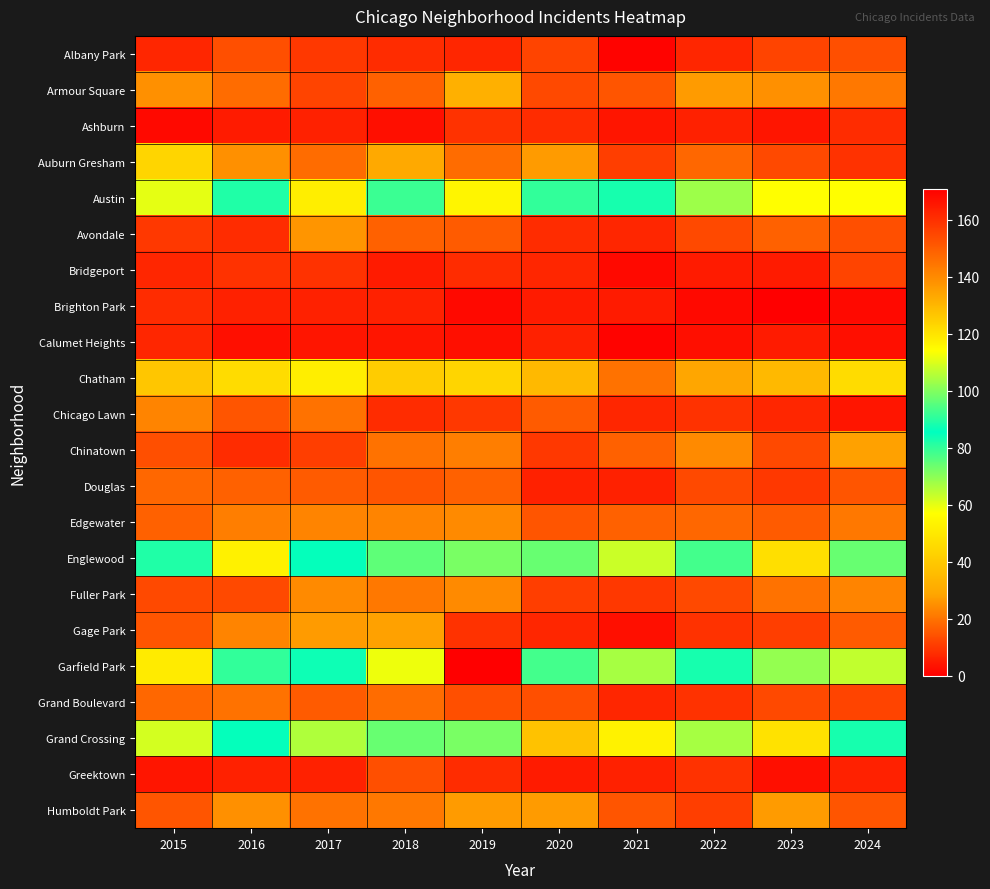

Reading left to right, extract all data points from this chart.

Albany Park: 2015=7	2016=14	2017=10	2018=8	2019=7	2020=12	2021=1	2022=7	2023=12	2024=14
Armour Square: 2015=25	2016=19	2017=12	2018=17	2019=32	2020=13	2021=15	2022=27	2023=25	2024=21
Ashburn: 2015=2	2016=5	2017=6	2018=3	2019=9	2020=8	2021=4	2022=6	2023=4	2024=8
Auburn Gresham: 2015=44	2016=25	2017=19	2018=30	2019=19	2020=27	2021=11	2022=18	2023=13	2024=9
Austin: 2015=60	2016=82	2017=52	2018=92	2019=116	2020=80	2021=88	2022=68	2023=57	2024=57
Avondale: 2015=10	2016=8	2017=26	2018=17	2019=16	2020=8	2021=7	2022=13	2023=17	2024=14
Bridgeport: 2015=7	2016=9	2017=9	2018=5	2019=8	2020=7	2021=2	2022=5	2023=5	2024=12
Brighton Park: 2015=8	2016=6	2017=6	2018=6	2019=2	2020=5	2021=5	2022=2	2023=0	2024=2
Calumet Heights: 2015=7	2016=3	2017=4	2018=4	2019=3	2020=6	2021=1	2022=3	2023=5	2024=3
Chatham: 2015=39	2016=46	2017=52	2018=41	2019=44	2020=35	2021=20	2022=29	2023=35	2024=46
Chicago Lawn: 2015=23	2016=15	2017=20	2018=8	2019=10	2020=16	2021=7	2022=9	2023=7	2024=4
Chinatown: 2015=14	2016=8	2017=11	2018=20	2019=22	2020=10	2021=17	2022=24	2023=13	2024=28
Douglas: 2015=18	2016=17	2017=16	2018=15	2019=17	2020=6	2021=6	2022=13	2023=10	2024=15
Edgewater: 2015=17	2016=22	2017=23	2018=23	2019=24	2020=15	2021=17	2022=18	2023=16	2024=21
Englewood: 2015=82	2016=117	2017=86	2018=75	2019=99	2020=74	2021=63	2022=78	2023=47	2024=74
Fuller Park: 2015=13	2016=13	2017=24	2018=21	2019=24	2020=11	2021=10	2022=13	2023=20	2024=23
Gage Park: 2015=15	2016=23	2017=27	2018=28	2019=9	2020=7	2021=3	2022=9	2023=11	2024=16
Garfield Park: 2015=51	2016=80	2017=84	2018=112	2019=171	2020=93	2021=67	2022=83	2023=69	2024=64
Grand Boulevard: 2015=18	2016=20	2017=16	2018=19	2019=14	2020=14	2021=7	2022=9	2023=13	2024=12
Grand Crossing: 2015=62	2016=85	2017=66	2018=74	2019=72	2020=38	2021=53	2022=67	2023=48	2024=83
Greektown: 2015=4	2016=6	2017=6	2018=14	2019=8	2020=5	2021=6	2022=9	2023=3	2024=6
Humboldt Park: 2015=15	2016=25	2017=20	2018=21	2019=27	2020=27	2021=15	2022=11	2023=27	2024=15